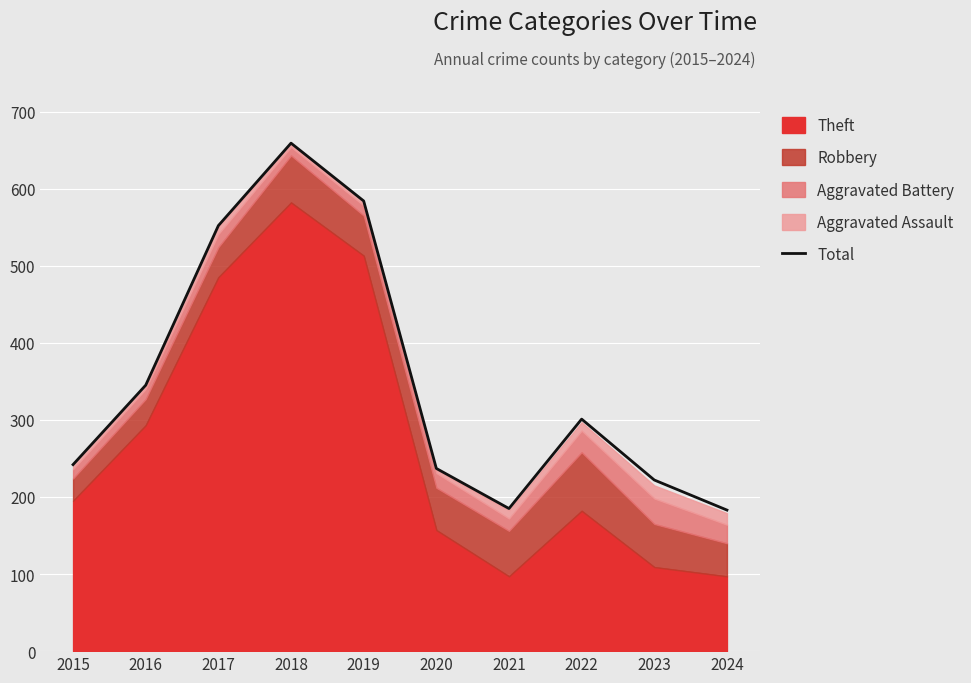

At which label is the value closest to 421?

2016